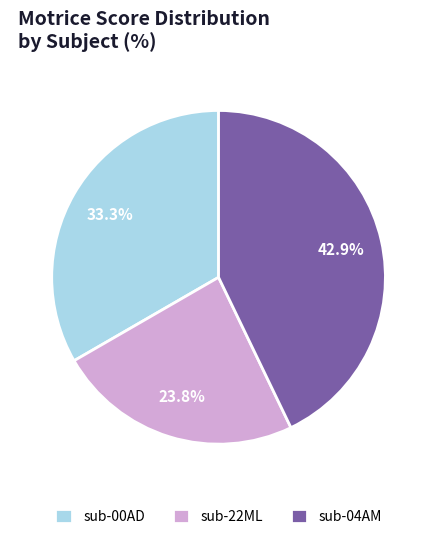

What percentage do sub-22ML and sub-00AD together represent?

57.1%